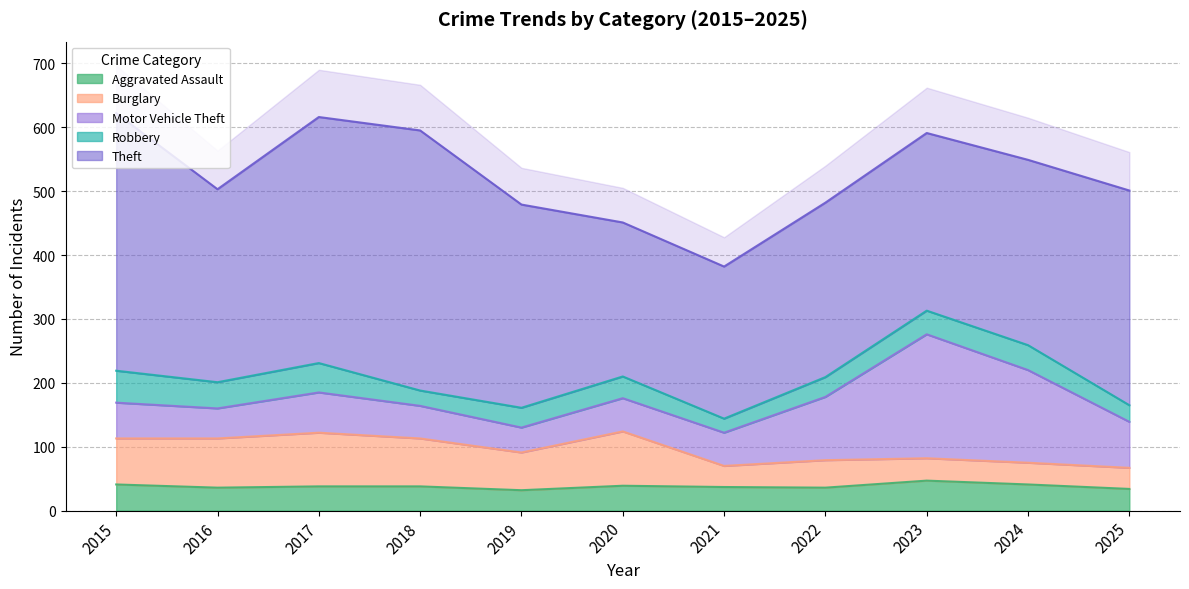

What is the total value across all series at 2019?

479